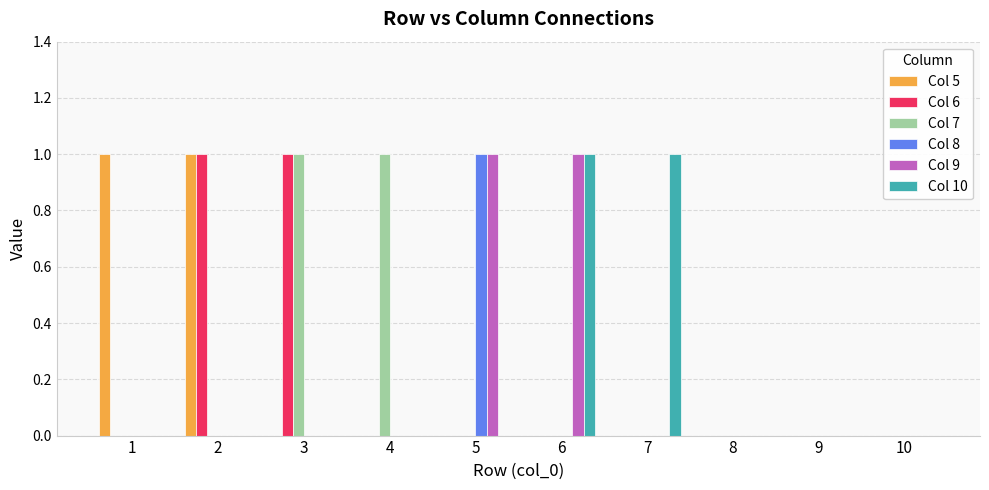

What is the difference between the Col 5 values at 2 and 10?

1